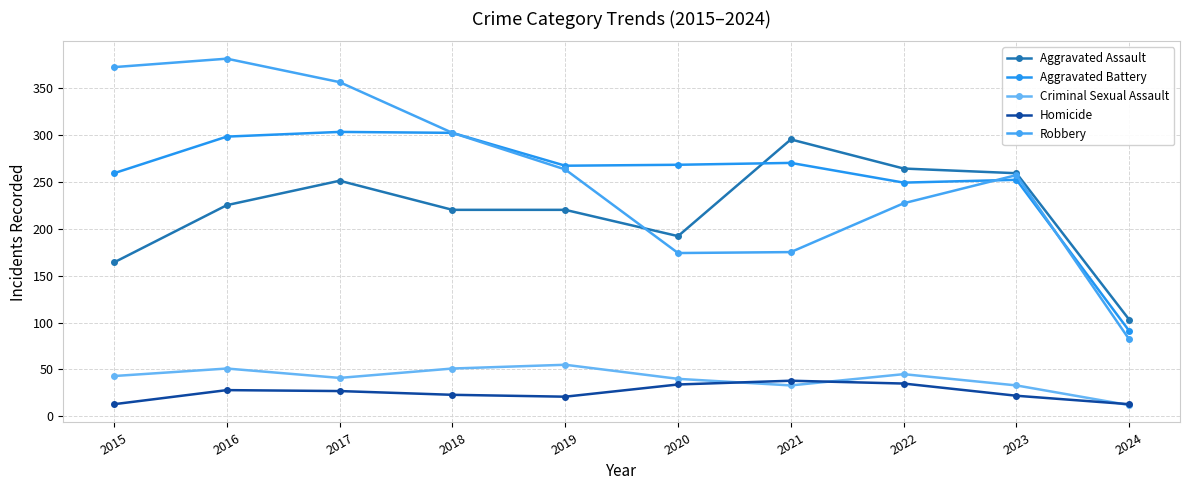

Does the chart have visible grid lines?

Yes